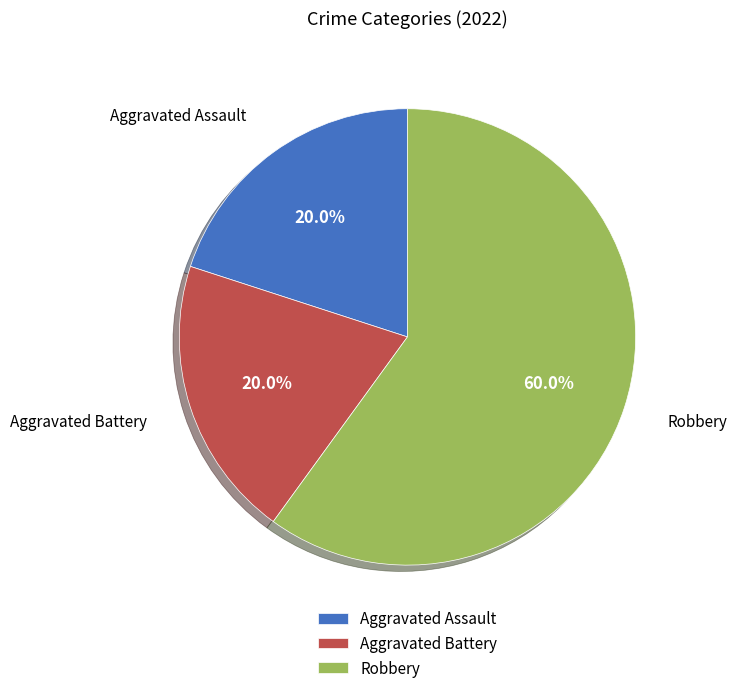

What percentage is the Robbery slice, to the nearest percent?

60%